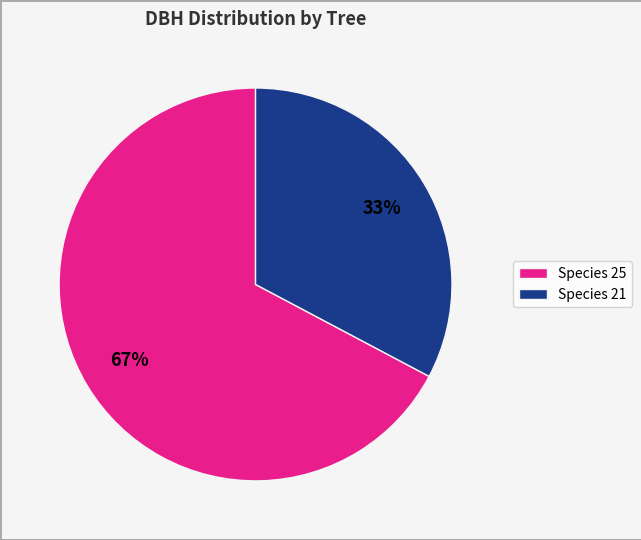

To the nearest percent, what is the difference between the largest and smallest slice percentages?

34%